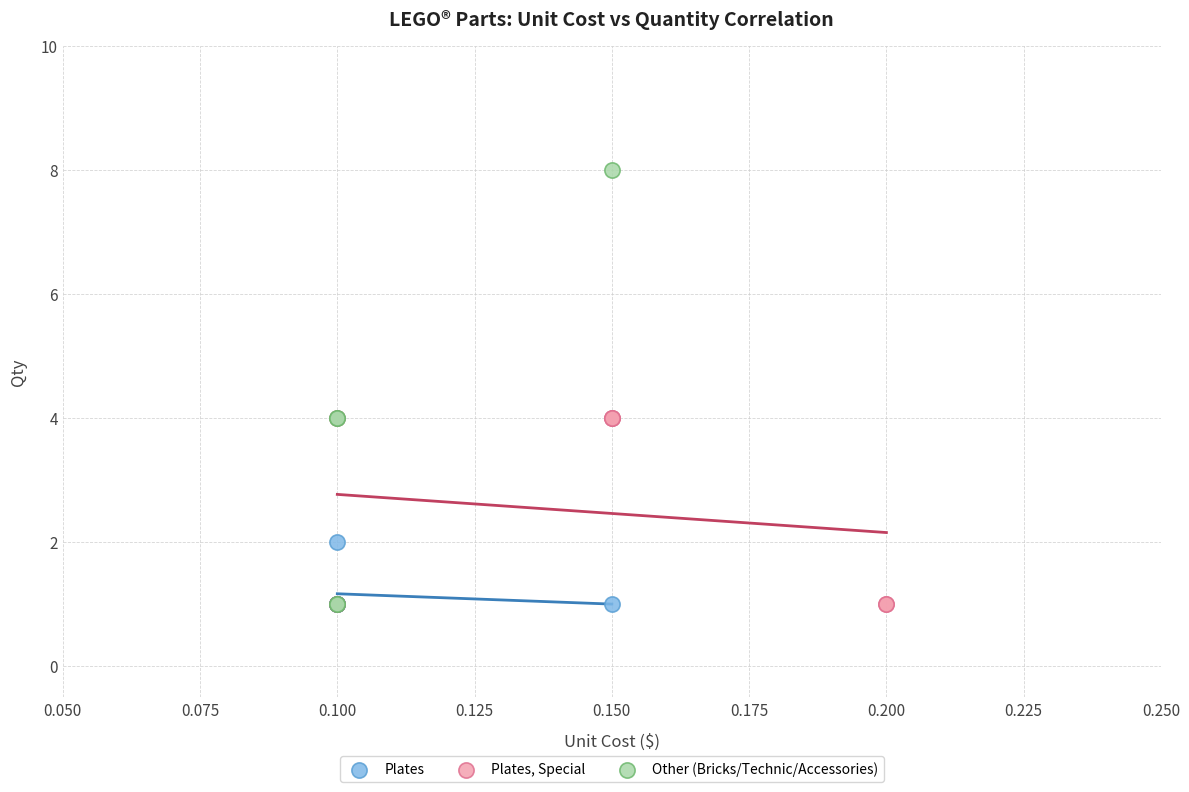

Which series reaches the maximum Y coordinate?

Other (Bricks/Technic/Accessories)